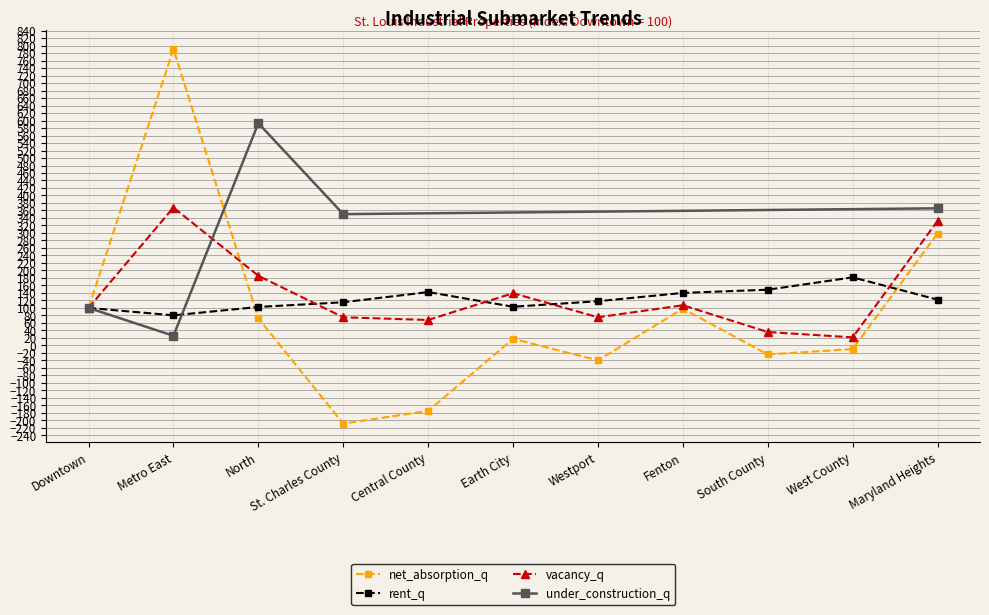

What is the total value across all series at Metro East?

1238.8